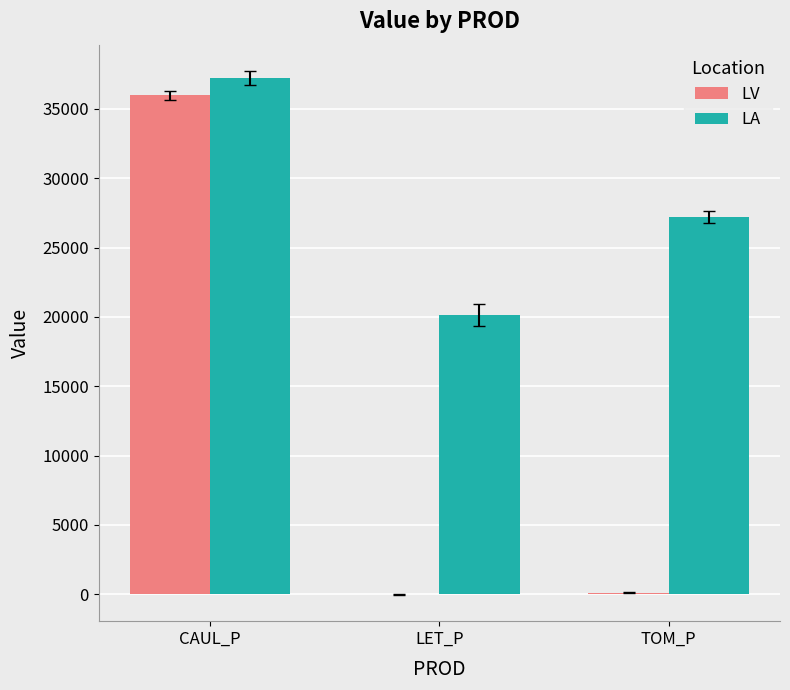

Which series has the largest range (max minus min)?

LV